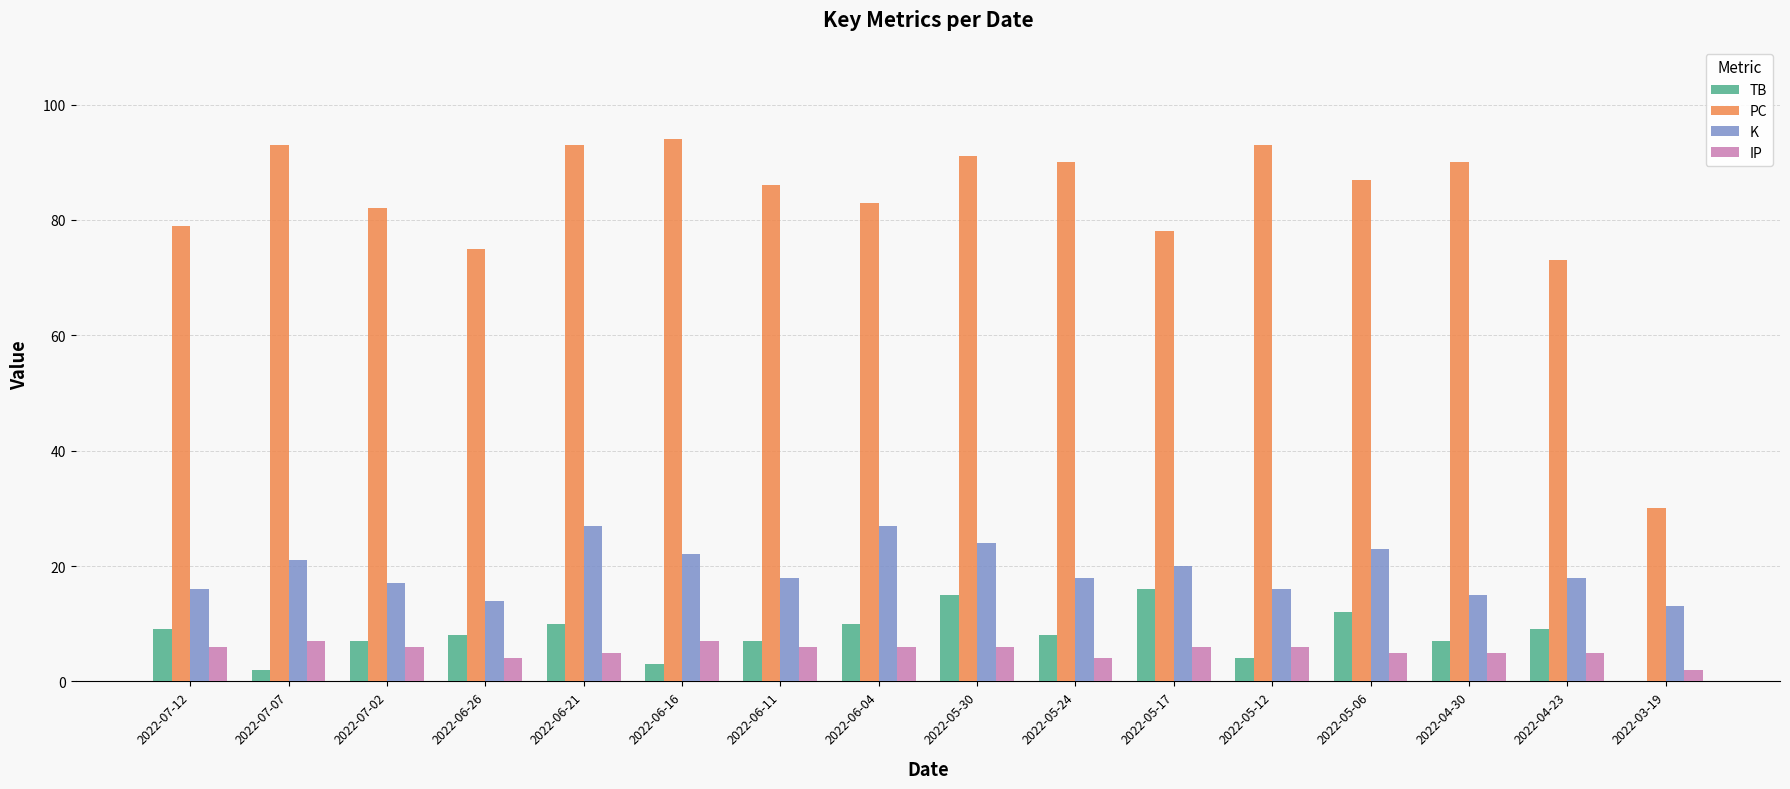

How many series are shown in this chart?

4